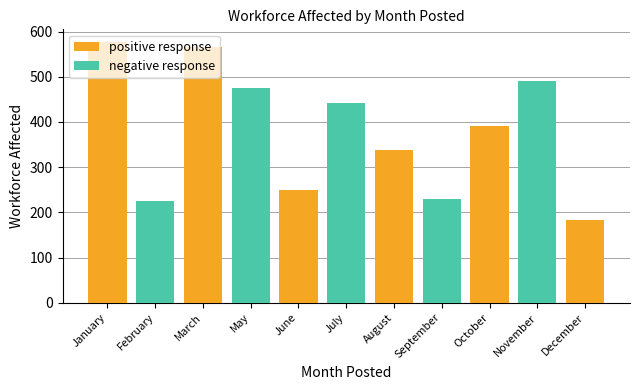

What are all the series names shown in the legend?

positive response, negative response